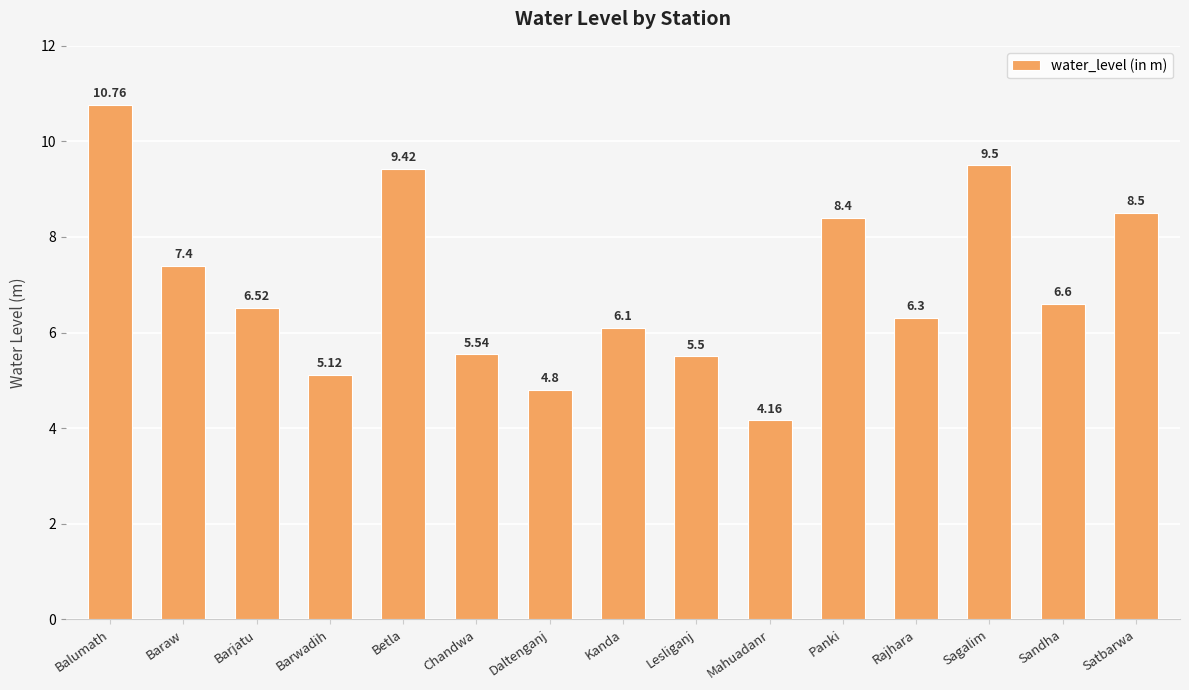

Count the number of data series in this chart.

1